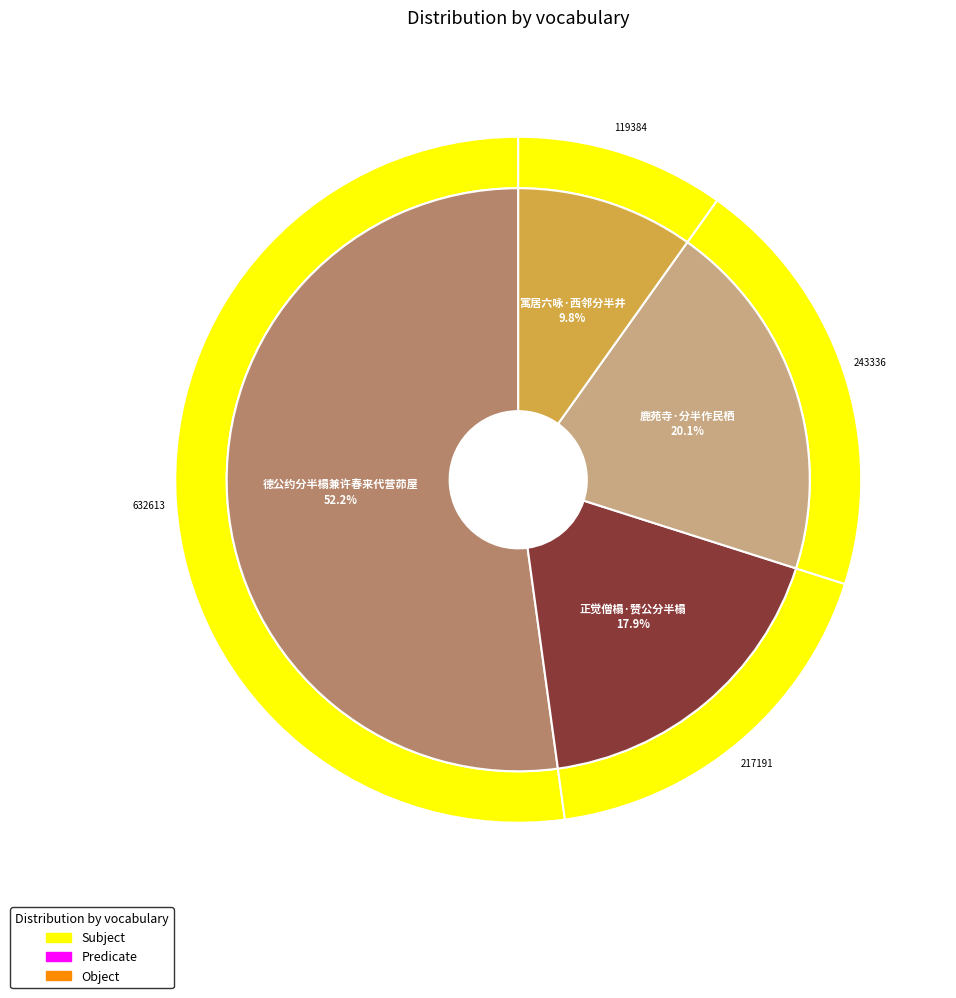

Which category has the smallest portion of the pie?

寓居六咏·西邻分半井